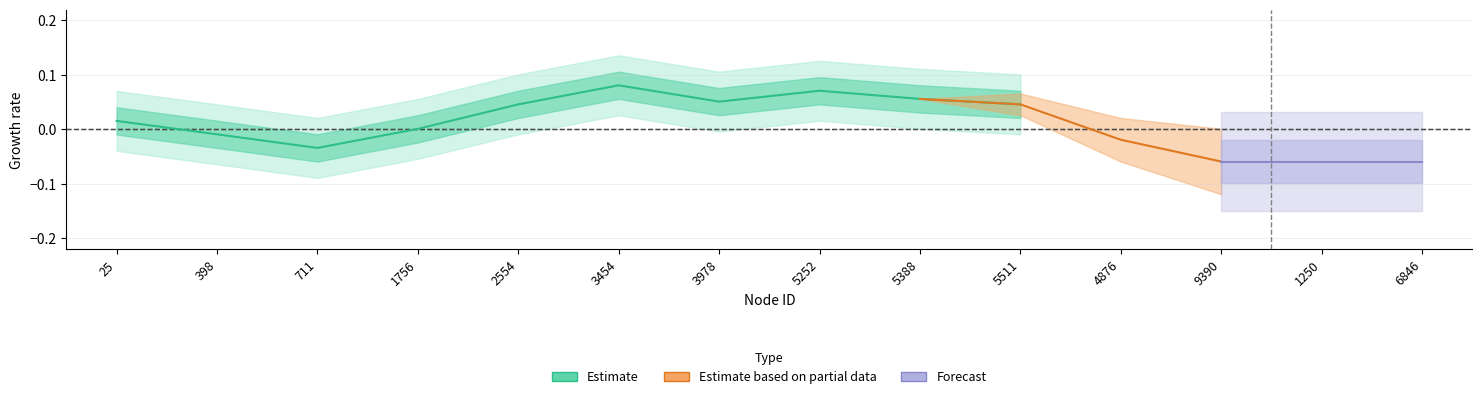

What is the difference between the maximum and minimum values?

0.1